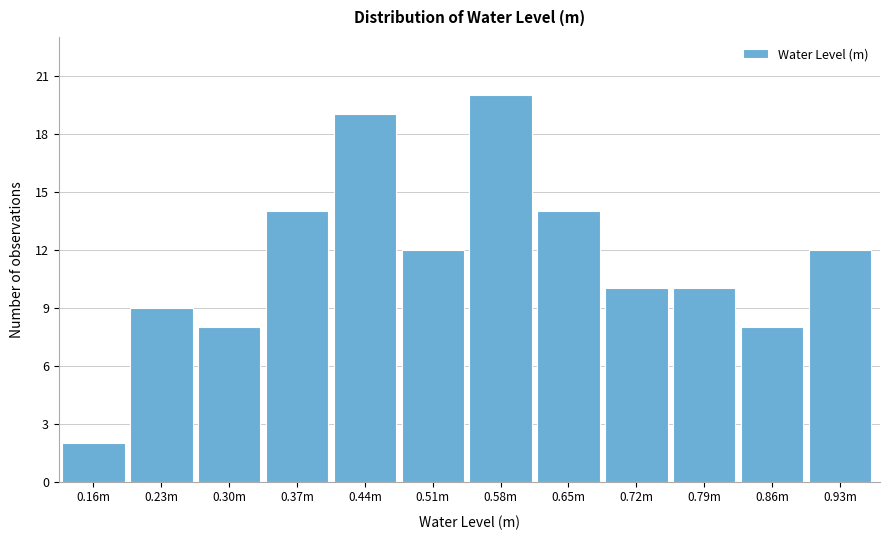

Reading left to right, list all the values displayed in this chart.

2	9	8	14	19	12	20	14	10	10	8	12